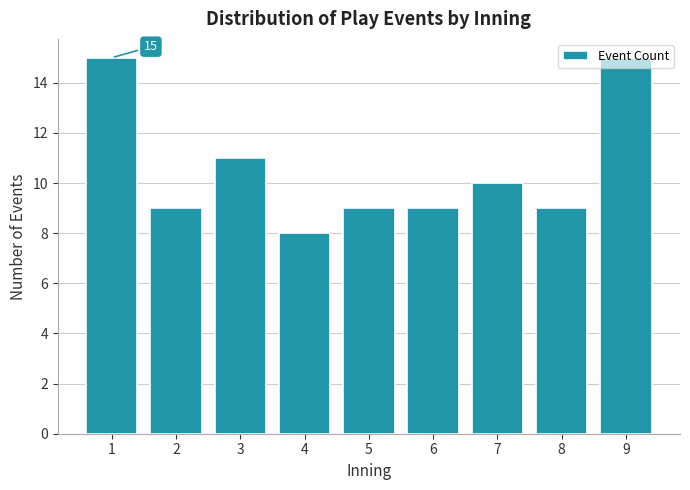

What is the sum of all values?

95